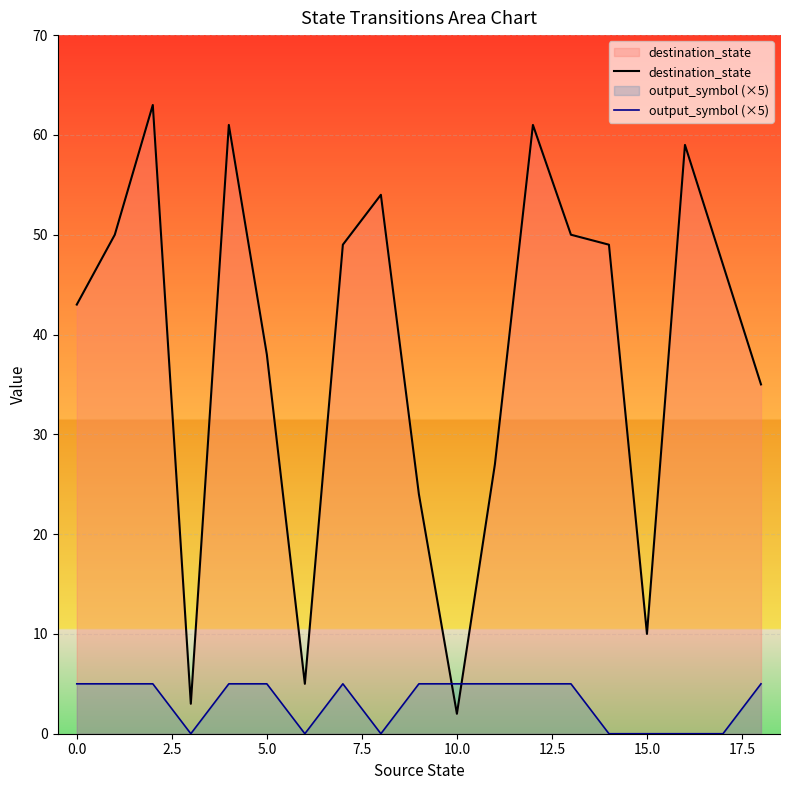

What is the label of the 14th point from the left?

13